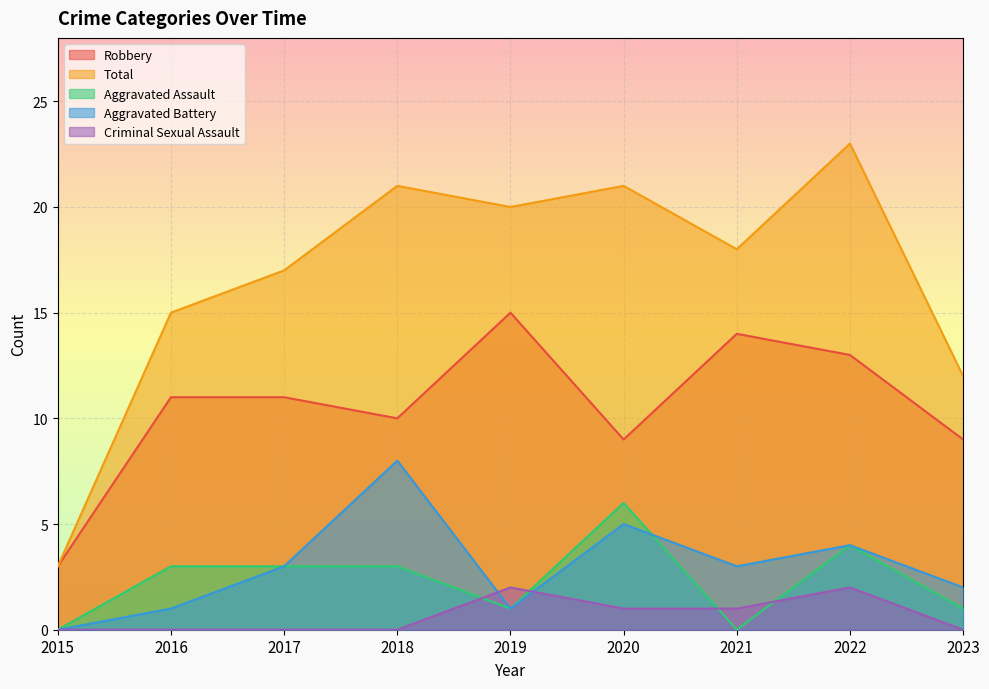

What are all the series names shown in the legend?

Robbery, Total, Aggravated Assault, Aggravated Battery, Criminal Sexual Assault